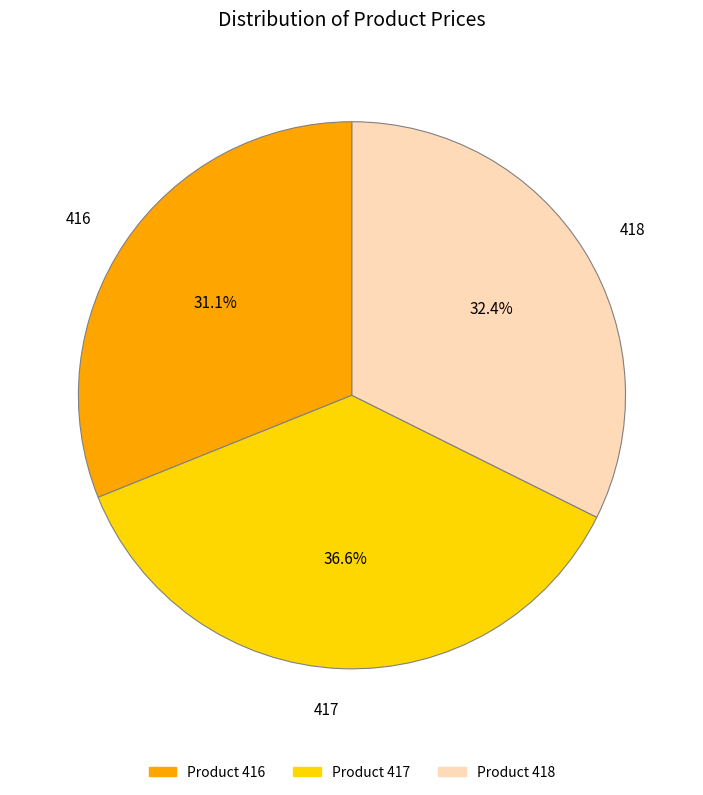

Do 416 and 417 together represent more than half of the pie?

Yes